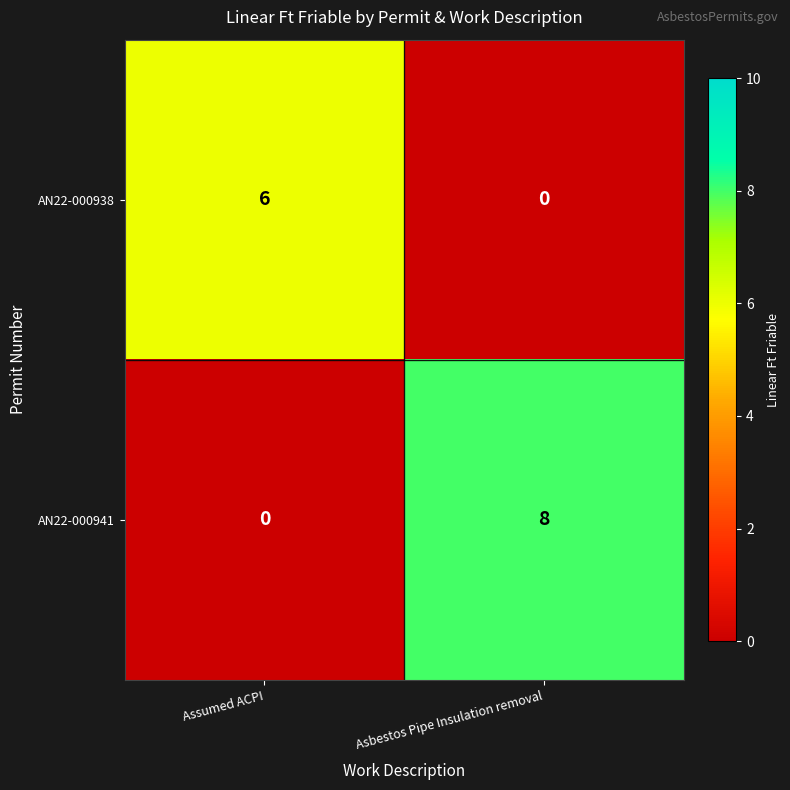

Reading left to right, list all the values displayed in this chart.

AN22-000938: 6	0
AN22-000941: 0	8